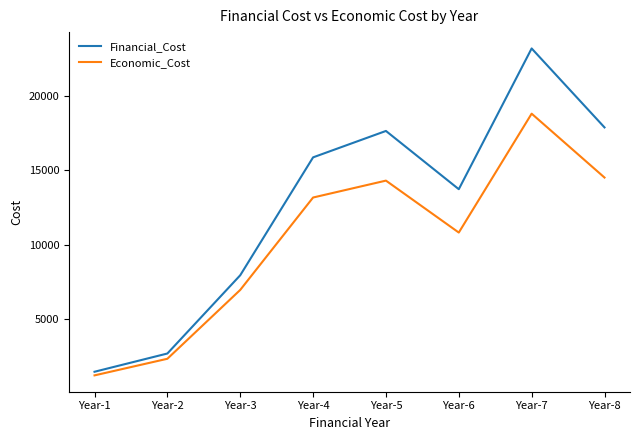

Reading left to right, extract all data points from this chart.

Financial_Cost: 1456.3	2682.9	7942.7	15867.6	17642.4	13727.0	23187.7	17880.4
Economic_Cost: 1212.7	2329.4	6957.1	13168.1	14304.0	10813.0	18804.2	14510.7